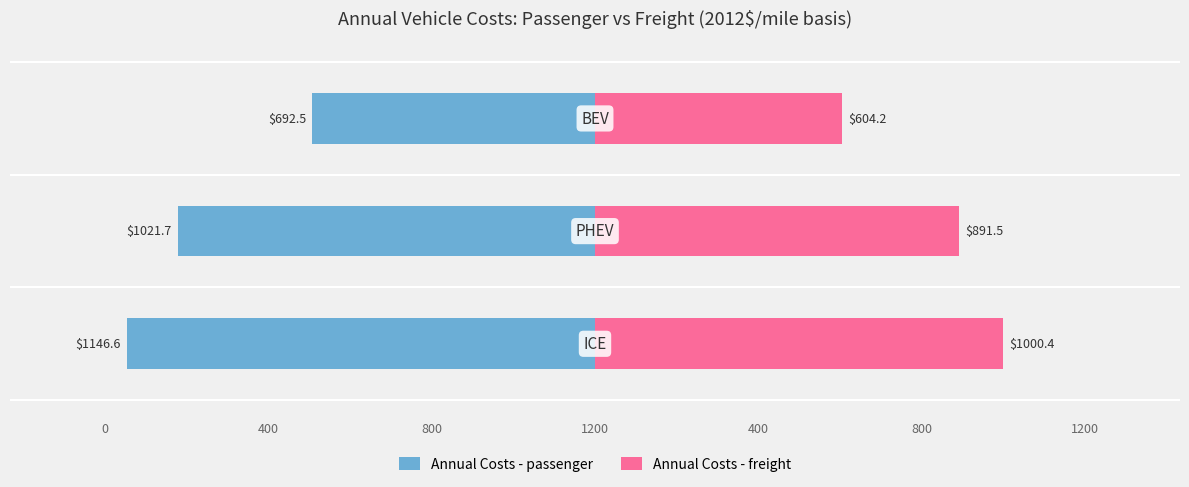

Reading left to right, what are all the values shown in this chart?

Annual Costs - passenger: -1146.6	-1021.7	-692.5
Annual Costs - freight: 1000.4	891.5	604.2